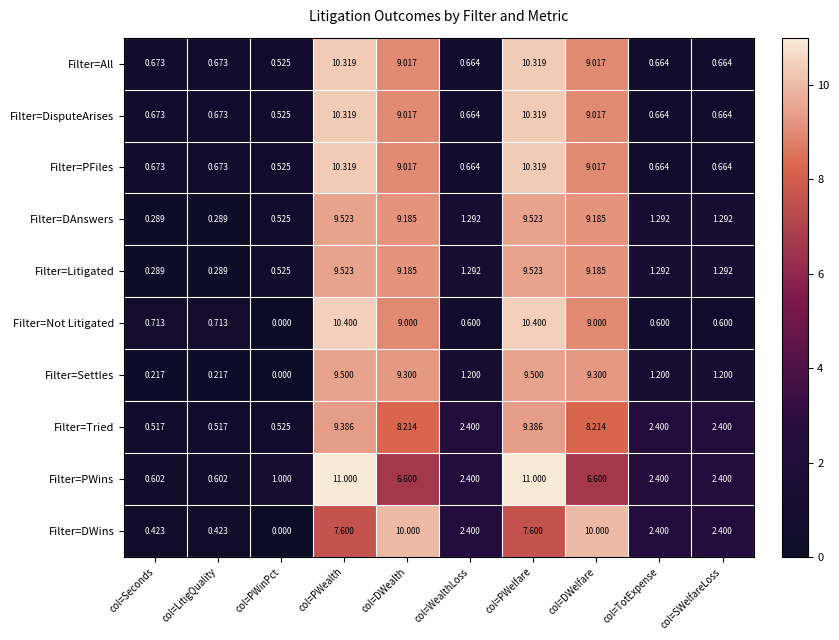

Which label corresponds to the smallest value in the chart?

col=PWinPct